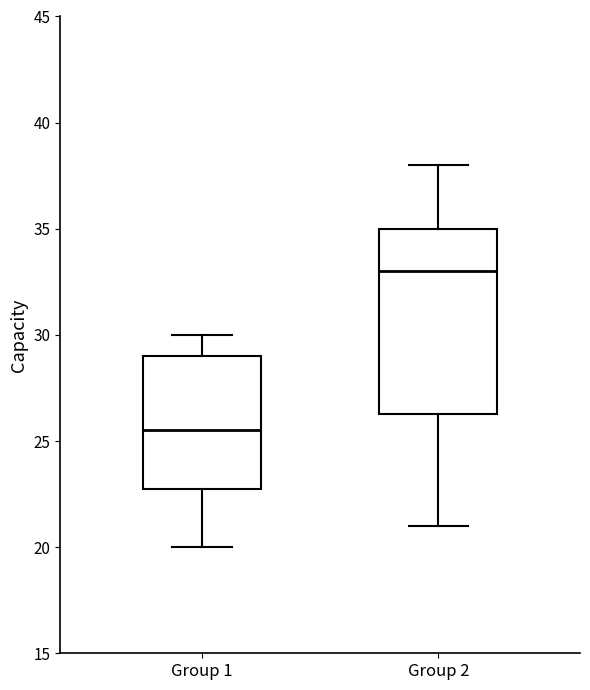

Reading left to right, transcribe this box plot: for each box, give where its median line is, the range the box spans, and where its two whiskers end, as read against the y-axis. The values are not printed on the chart, so give them approximately, as read against the axis.

Group 1: median 25.5, box 23.0 to 29.0, whiskers 20.0 to 30.0
Group 2: median 33.0, box 26.5 to 35.0, whiskers 21.0 to 38.0